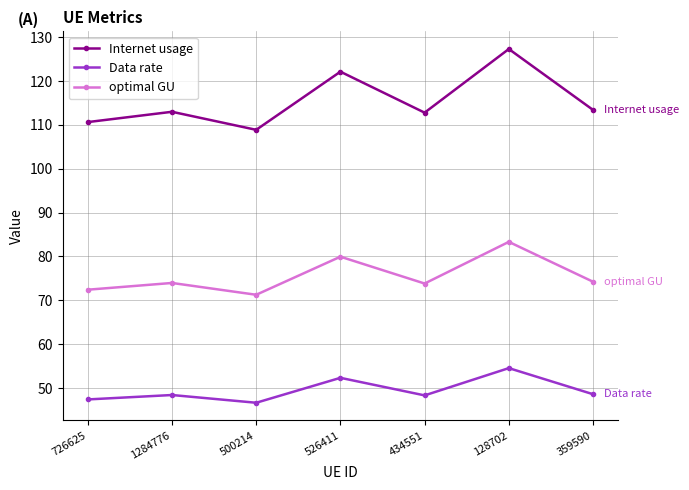

The value of Internet usage at 526411 is 122.1. True or false?

True